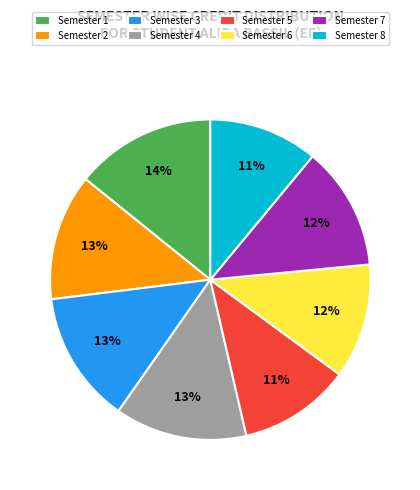

The Semester 3 slice represents 13% of the pie. True or false?

True